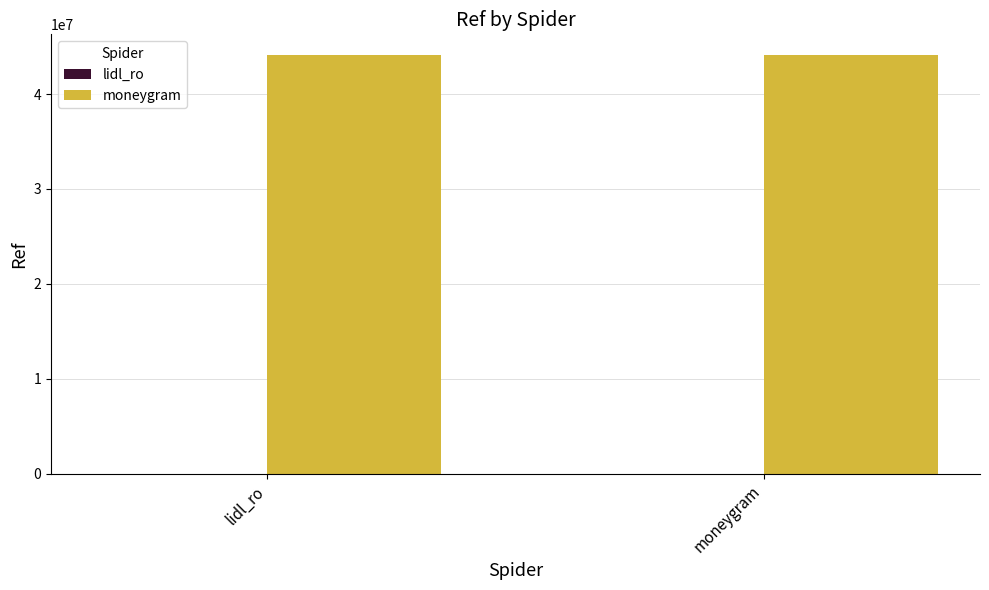

True or false: moneygram has a value of 44086556 at moneygram.

True